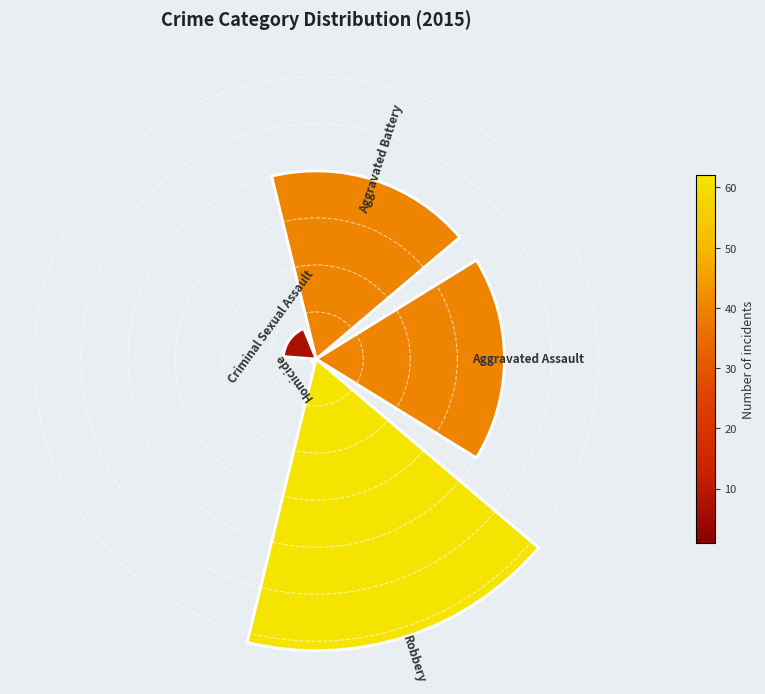

To the nearest percent, what is the average slice percentage?

20%